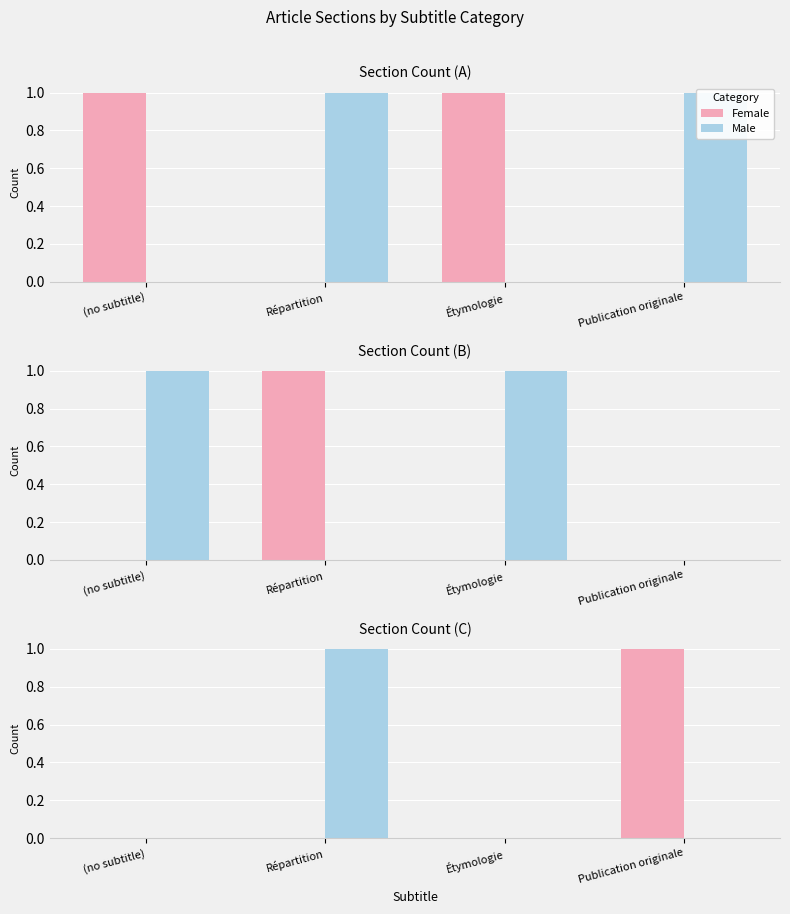

At which label does Female reach its minimum?

(no subtitle)